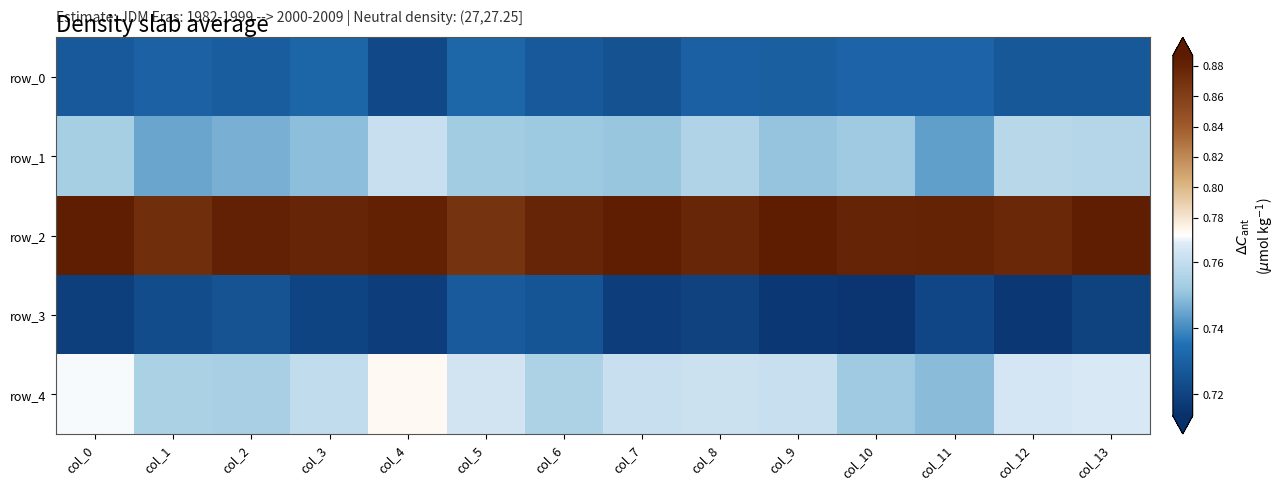

Where is row_3 nearest to the value 0?

col_10